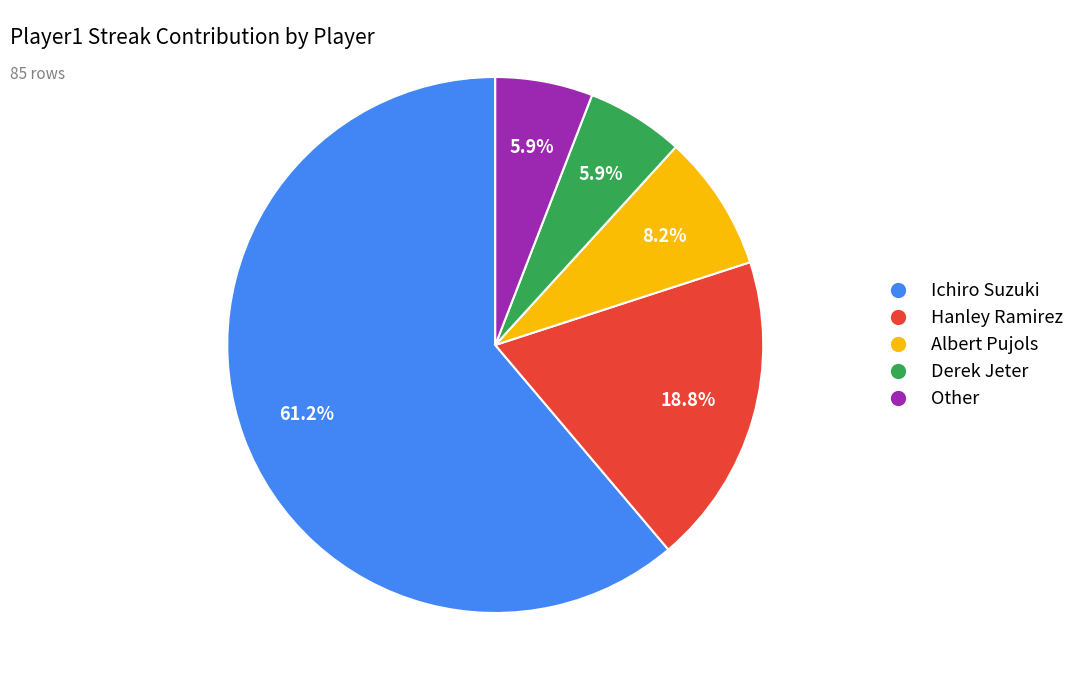

To the nearest percent, what percentage of the pie is Derek Jeter?

6%